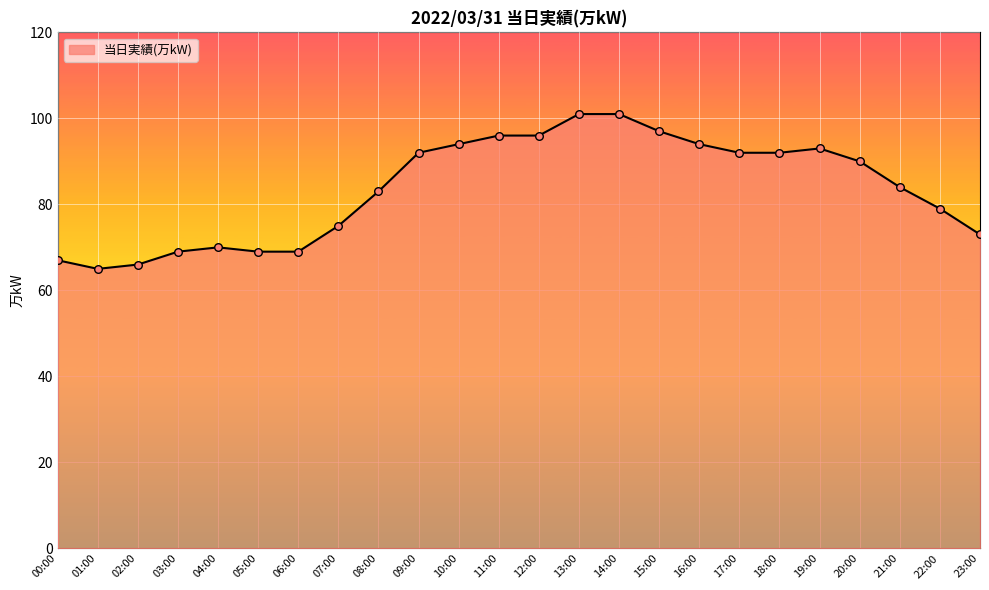

Between 00:00 and 01:00, which is larger?

00:00